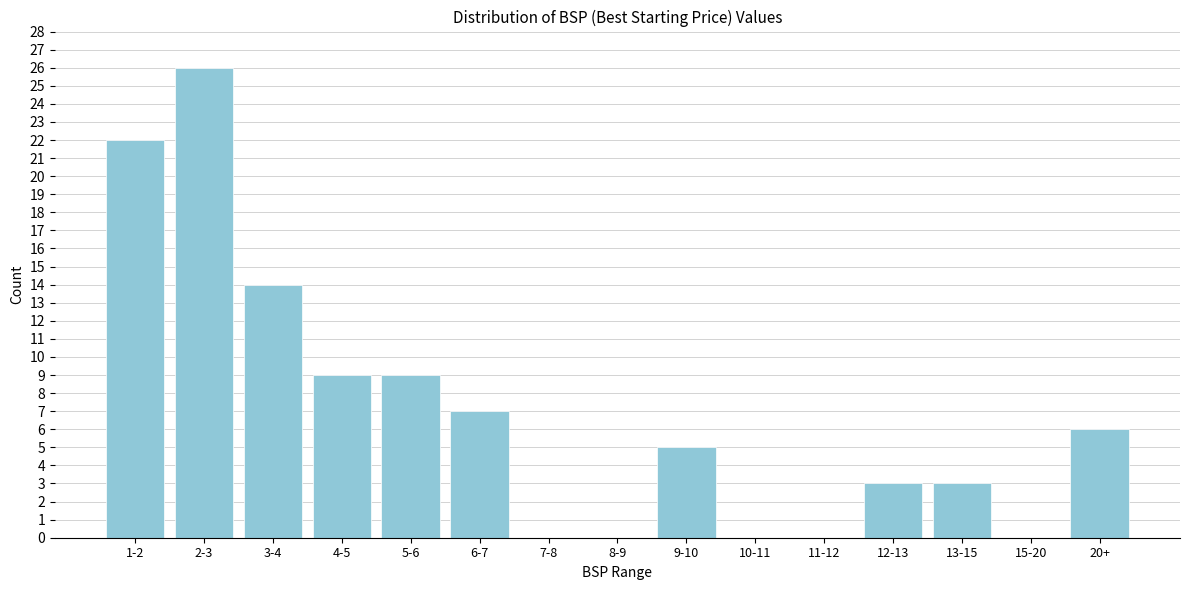

Reading left to right, transcribe all the data shown in this chart.

1-2=22	2-3=26	3-4=14	4-5=9	5-6=9	6-7=7	7-8=0	8-9=0	9-10=5	10-11=0	11-12=0	12-13=3	13-15=3	15-20=0	20+=6